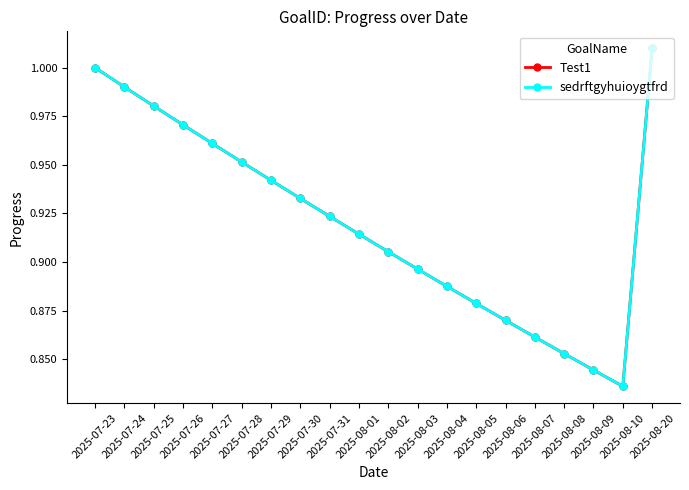

Does the chart have visible grid lines?

No